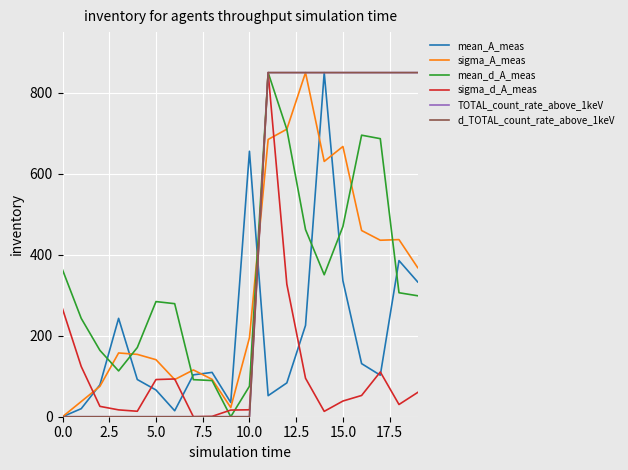

What is the difference between the maximum and minimum values in the d_TOTAL_count_rate_above_1keV series?

850.0